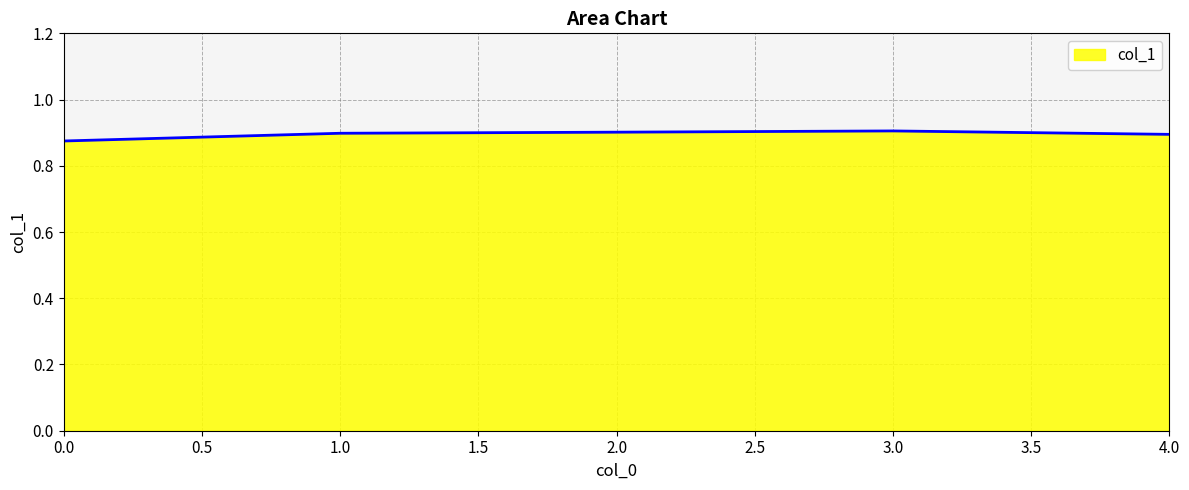

Count the values in the range 0 to 1.

5